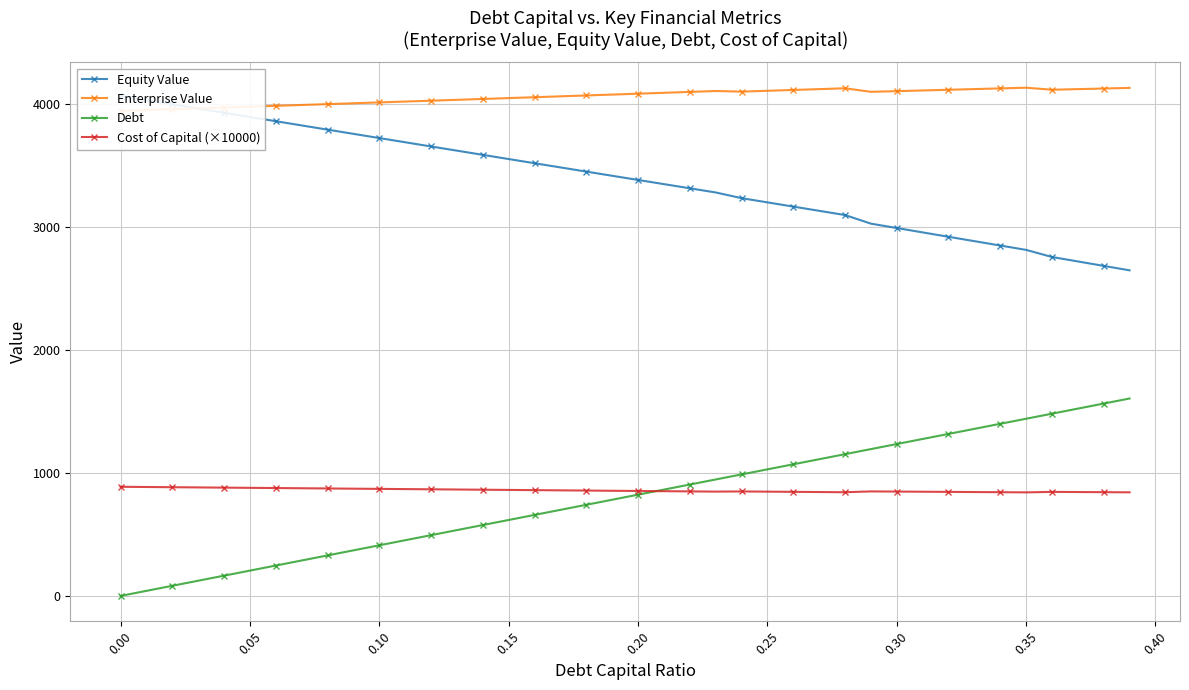

What is the greatest value displayed?

4132.2